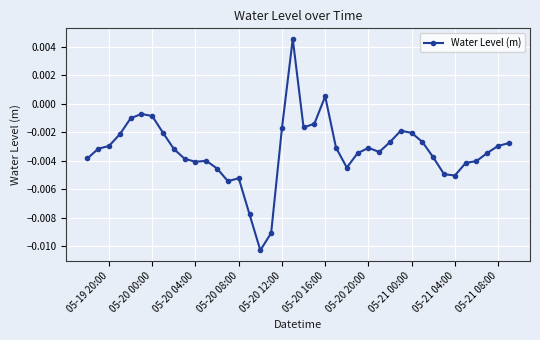

True or false: the data has more than 2 interior local peaks.

True